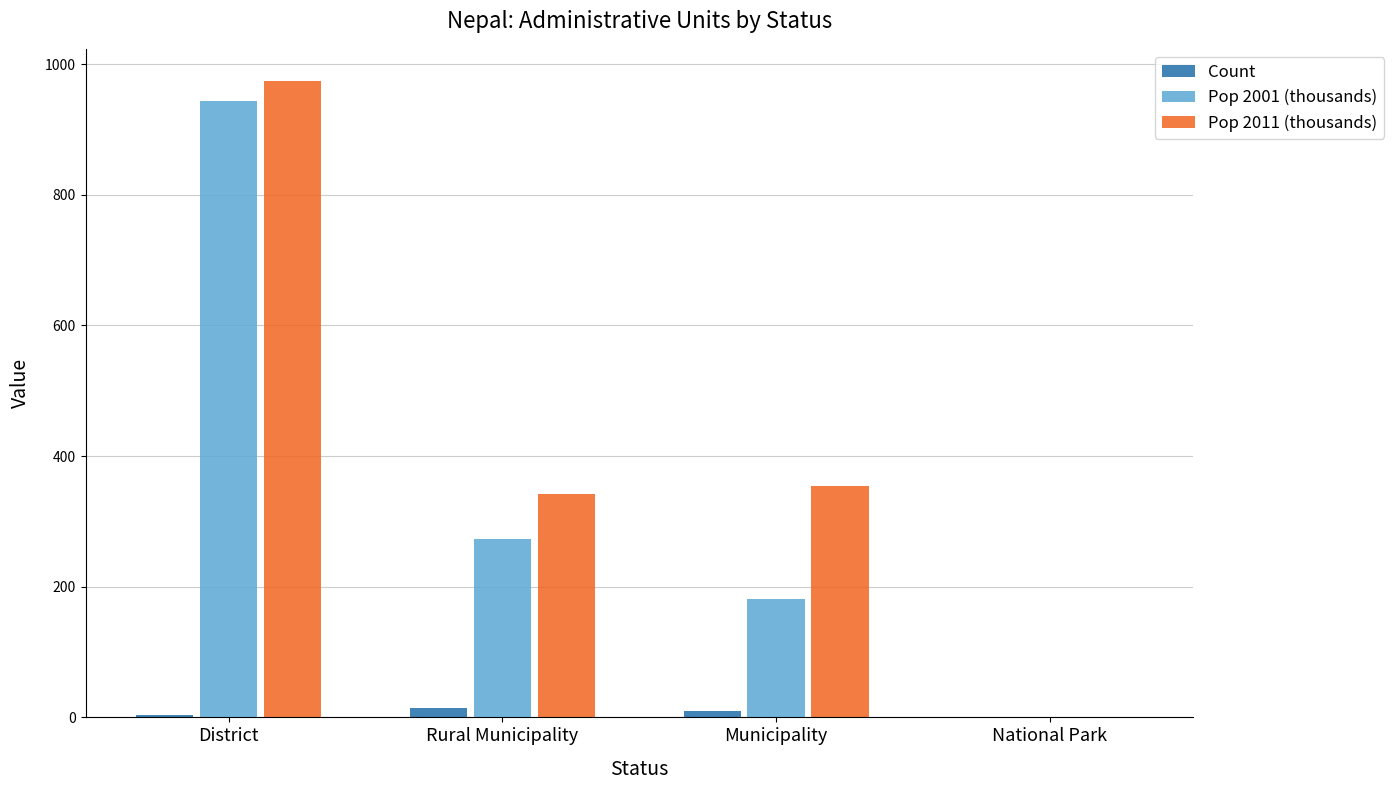

The Pop 2001 (thousands) series shows 943.0 at District. True or false?

True